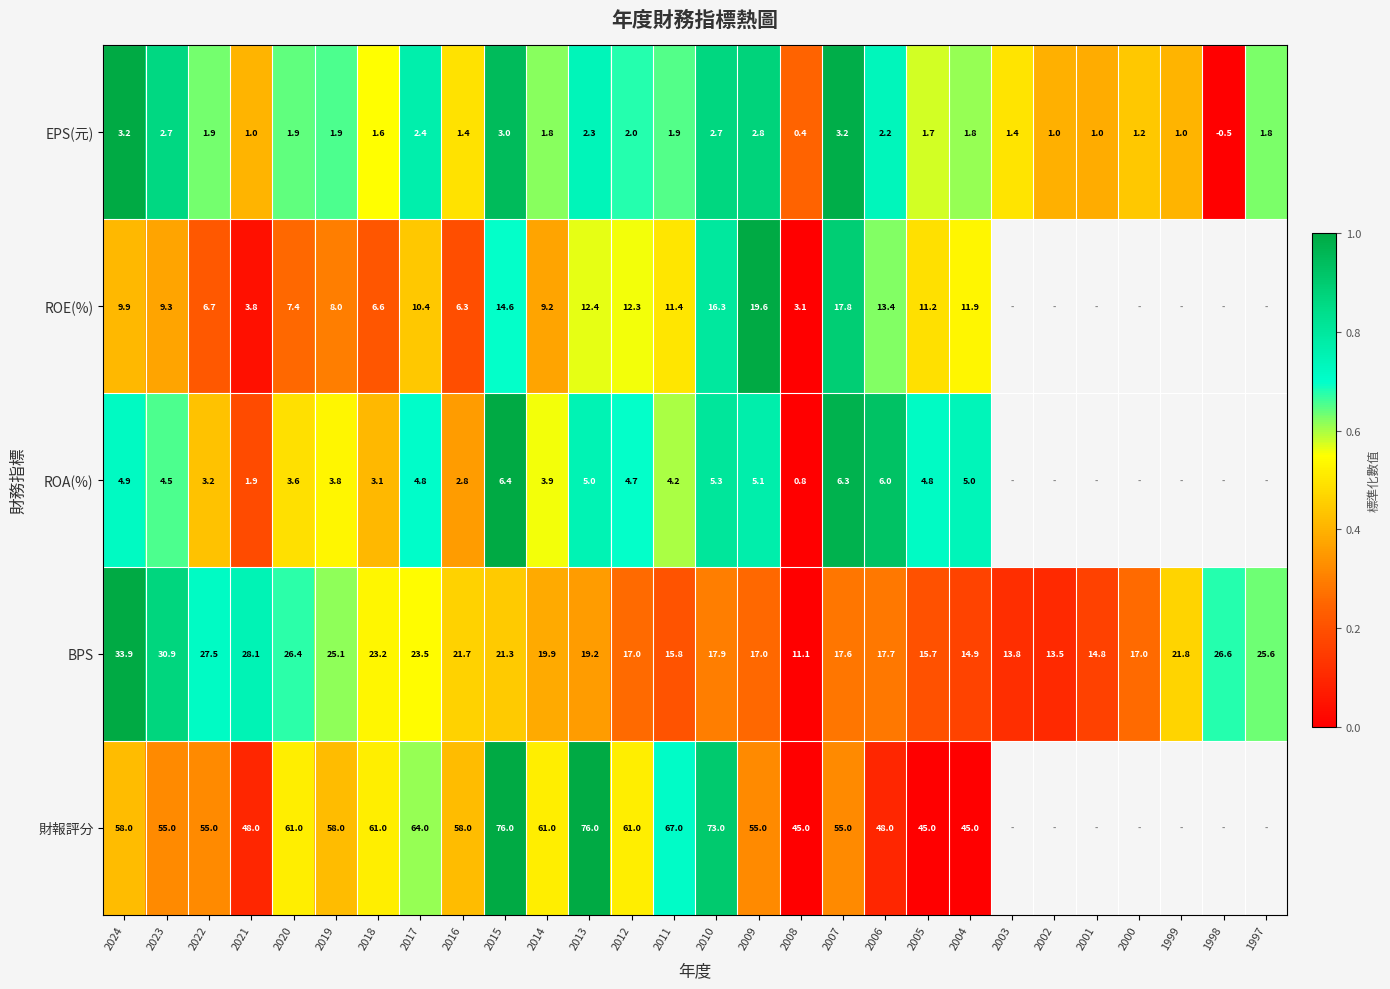

Is it true that EPS(元) equals 2.0 at 2003?

False